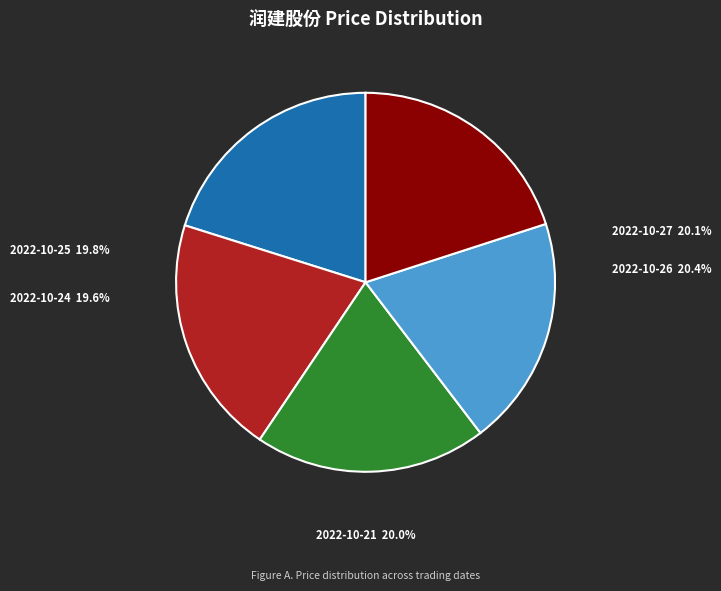

Is there a majority slice in this chart?

No